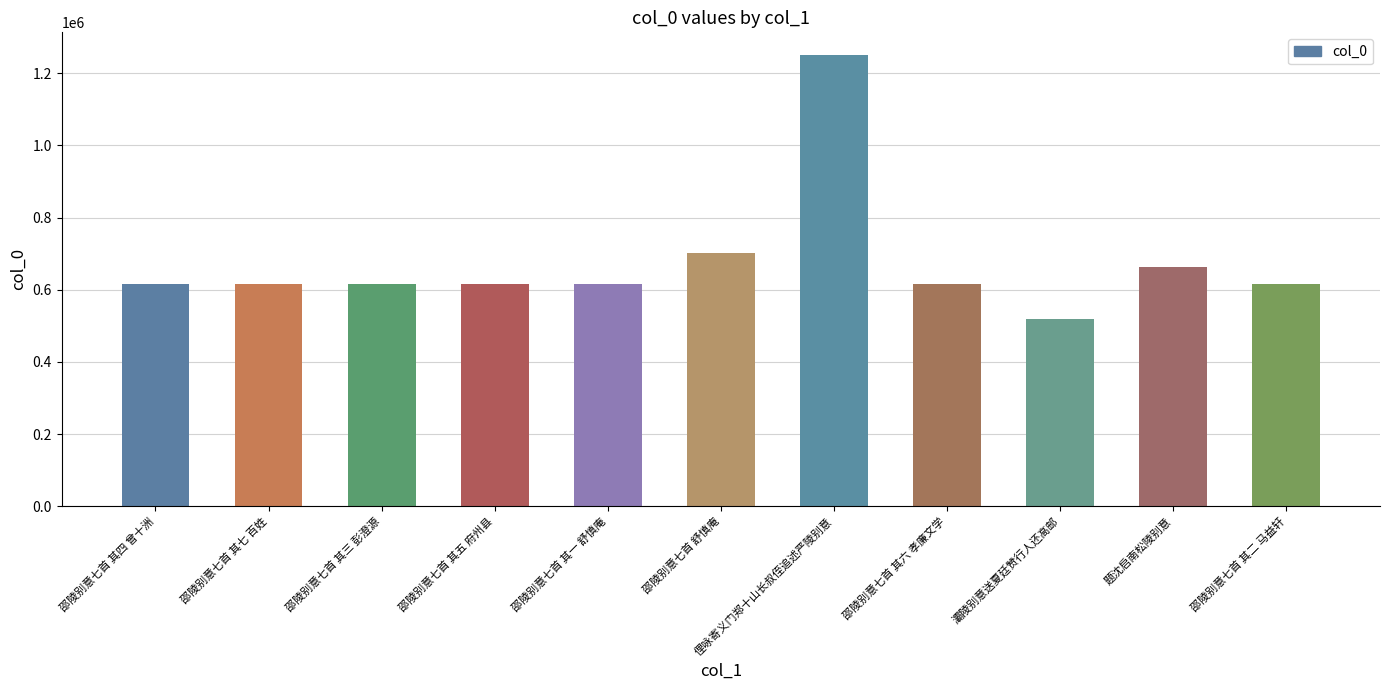

The value at 邵陵别意七首 其五 府州县 is 616959. True or false?

True